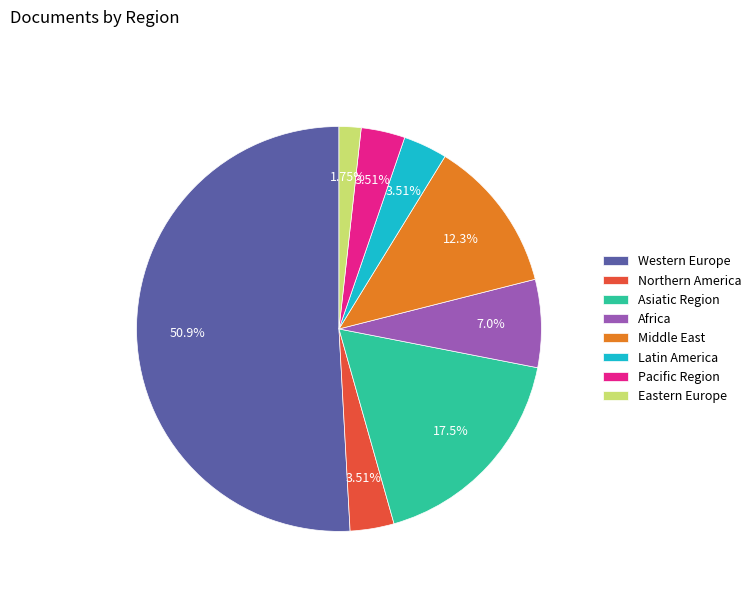

What is the largest slice in the pie chart?

Western Europe